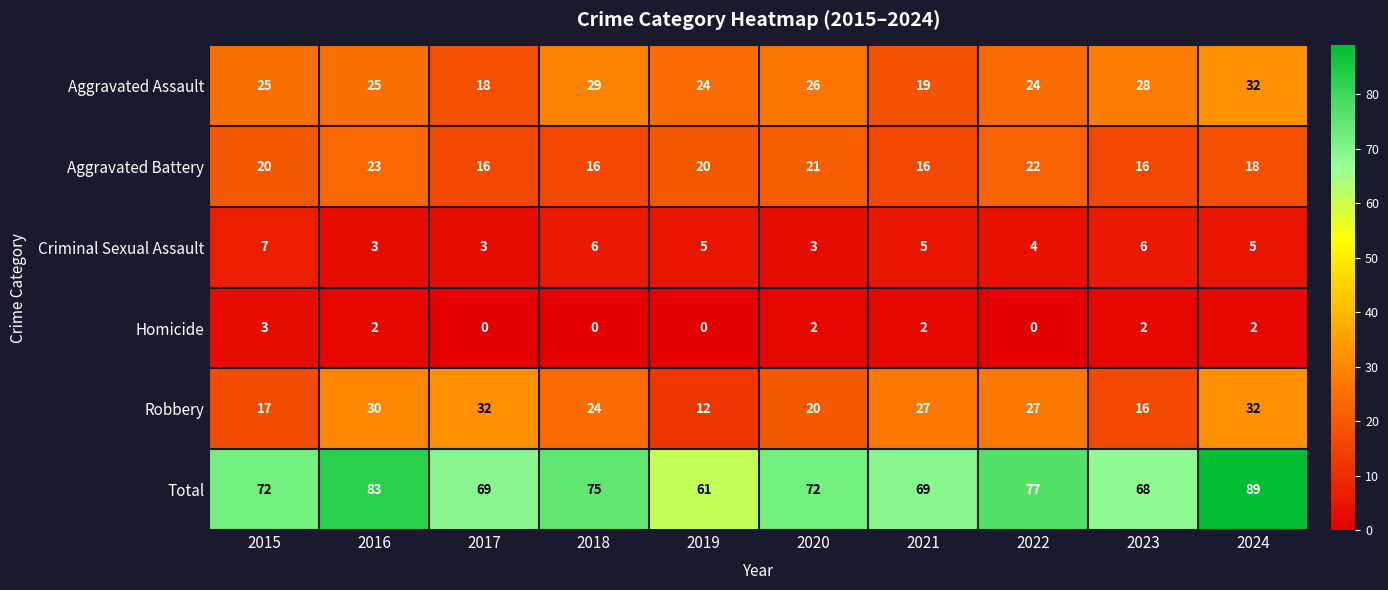

At which label does Criminal Sexual Assault first exceed 5?

2015